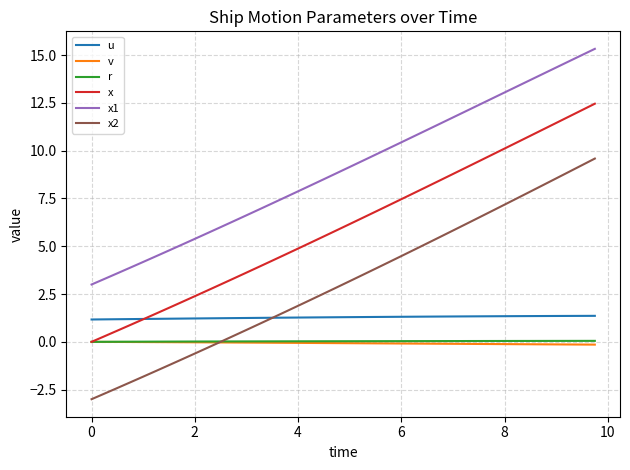

What are all the series names shown in the legend?

u, v, r, x, x1, x2